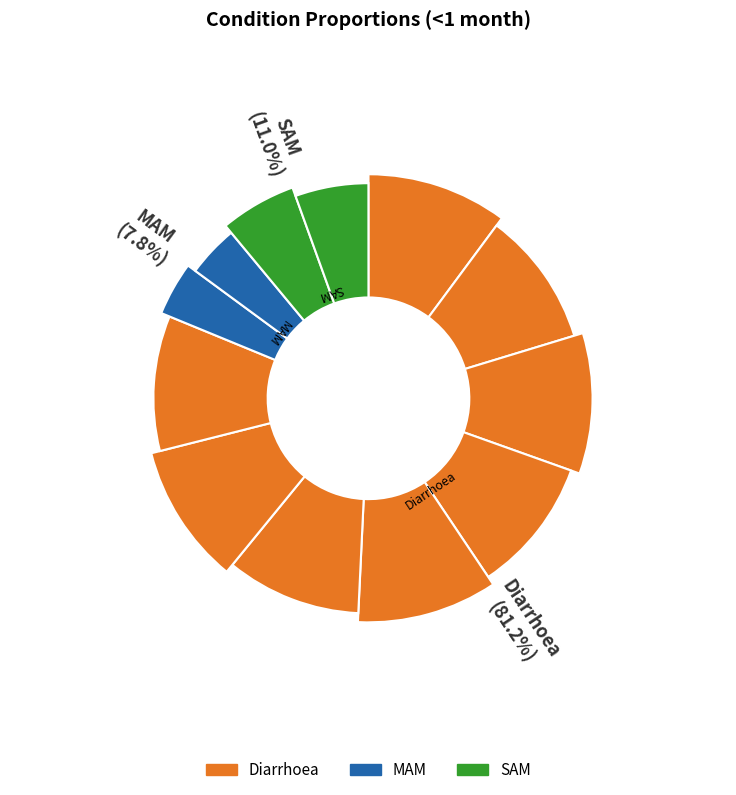

Which category has the biggest portion of the pie?

Diarrhoea